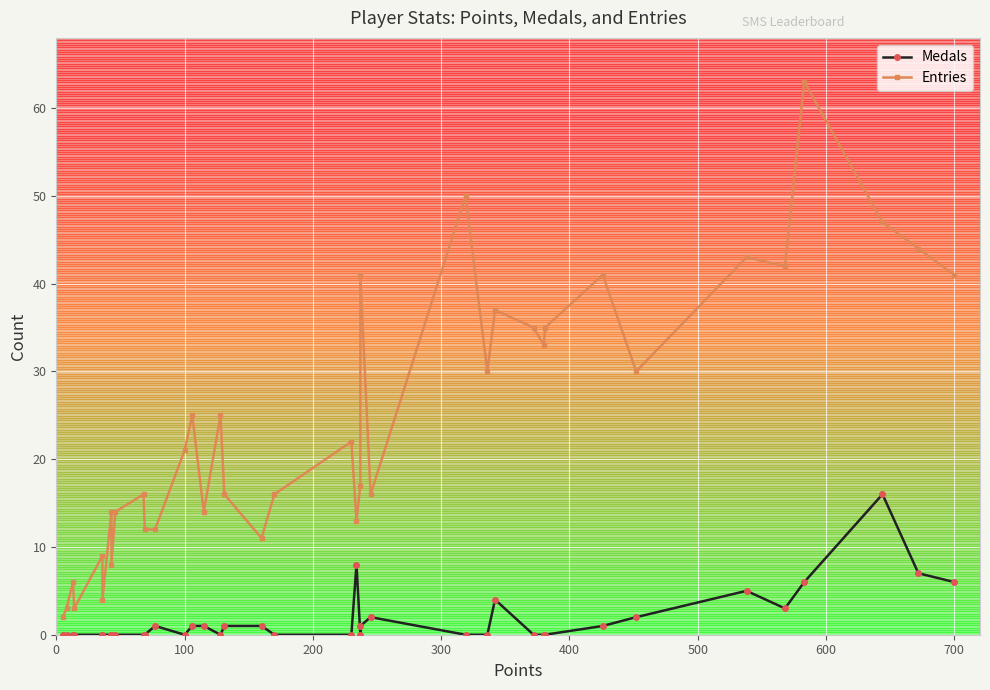

At 100, list the series in order from largest to smallest.

Entries, Medals